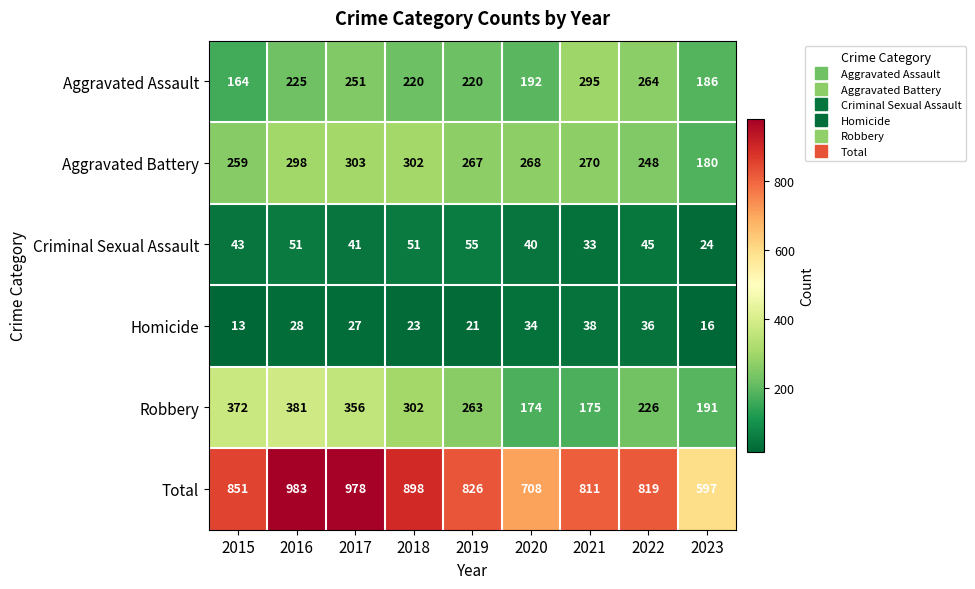

Which series has the largest total across all categories?

Total